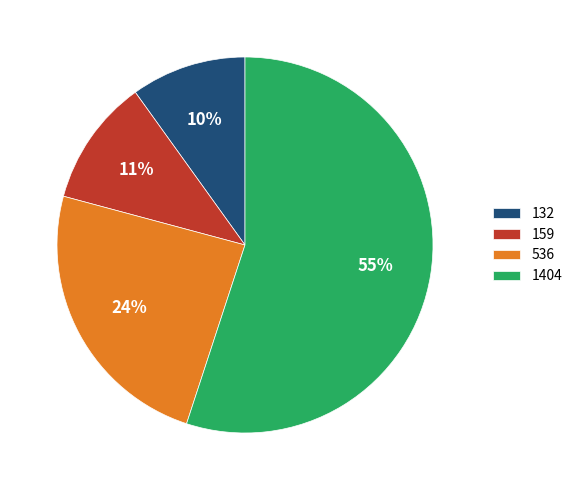

Is 536 the majority of the pie?

No